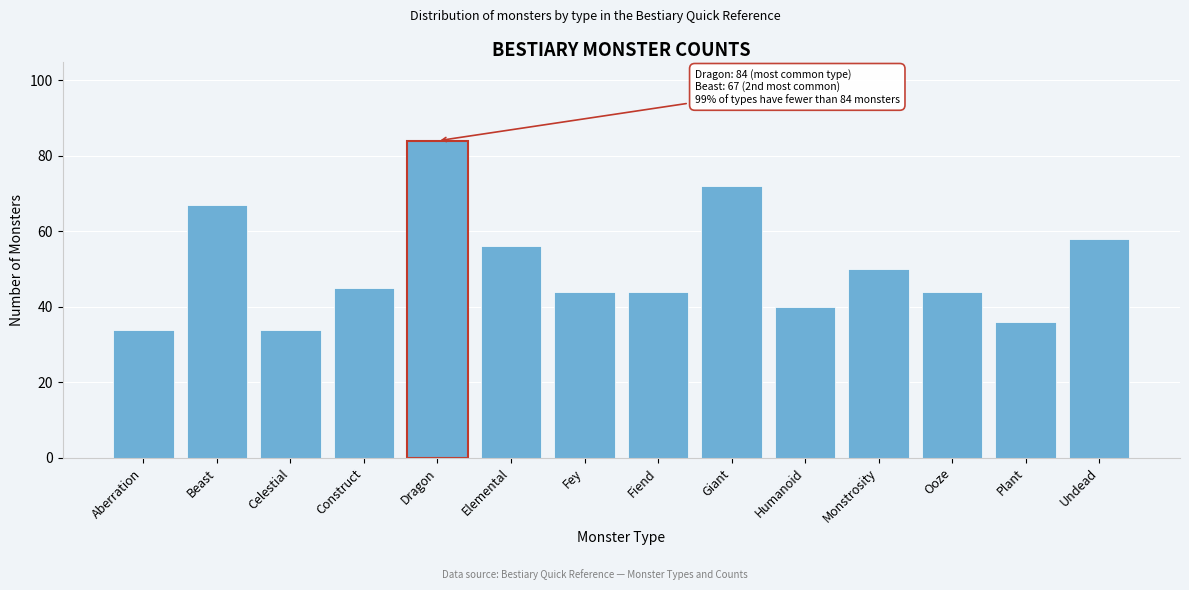

Reading right to left, extract all data points from this chart.

Undead=58	Plant=36	Ooze=44	Monstrosity=50	Humanoid=40	Giant=72	Fiend=44	Fey=44	Elemental=56	Dragon=84	Construct=45	Celestial=34	Beast=67	Aberration=34